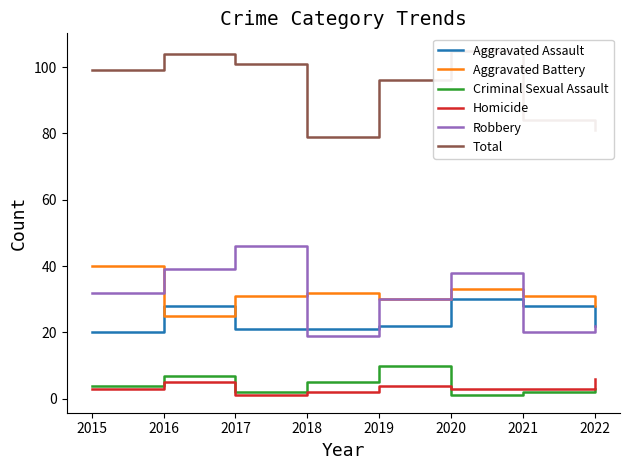

Which has a higher value, 2018 or 2016?

2016